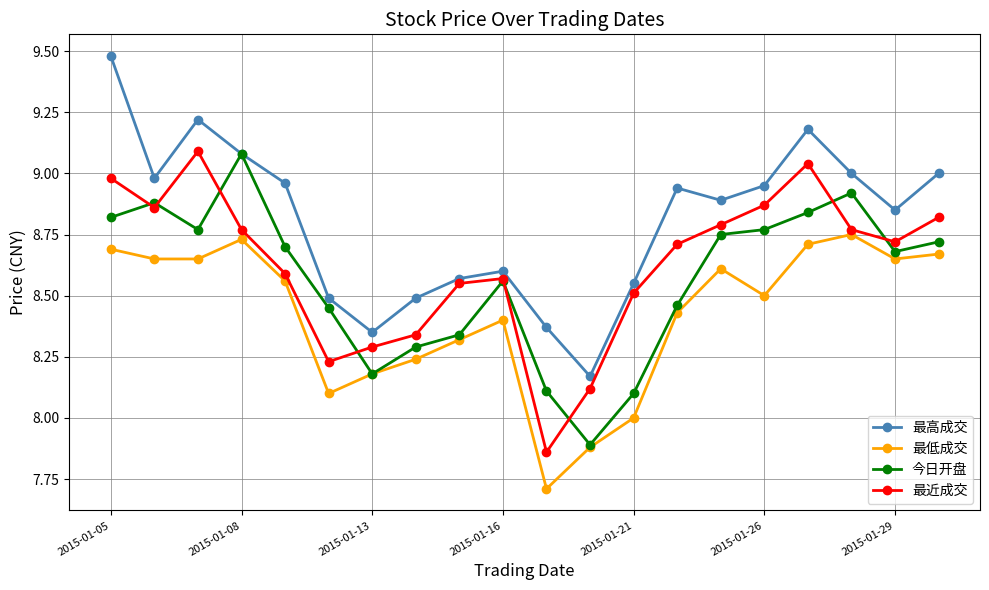

Does the chart display data point markers on the line(s)?

Yes